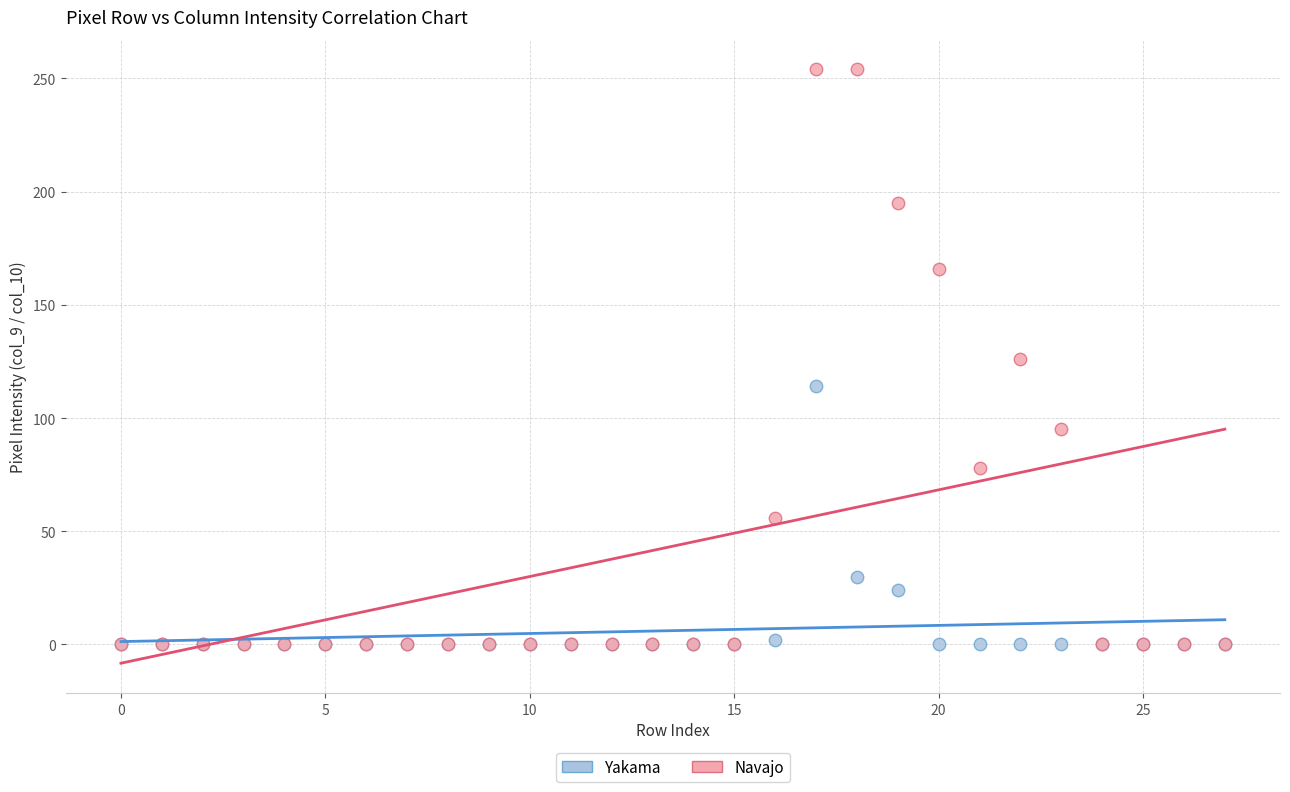

What are all the series names shown in the legend?

Yakama, Navajo